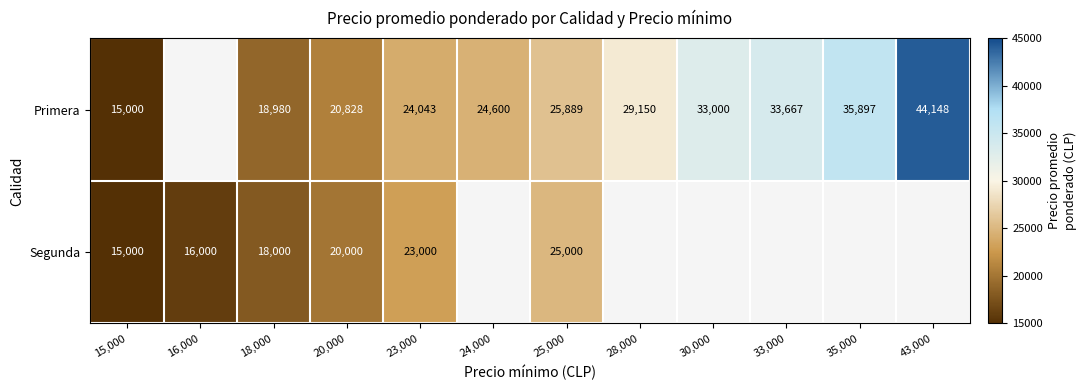

Is it true that Primera equals 11221 at 23,000?

False